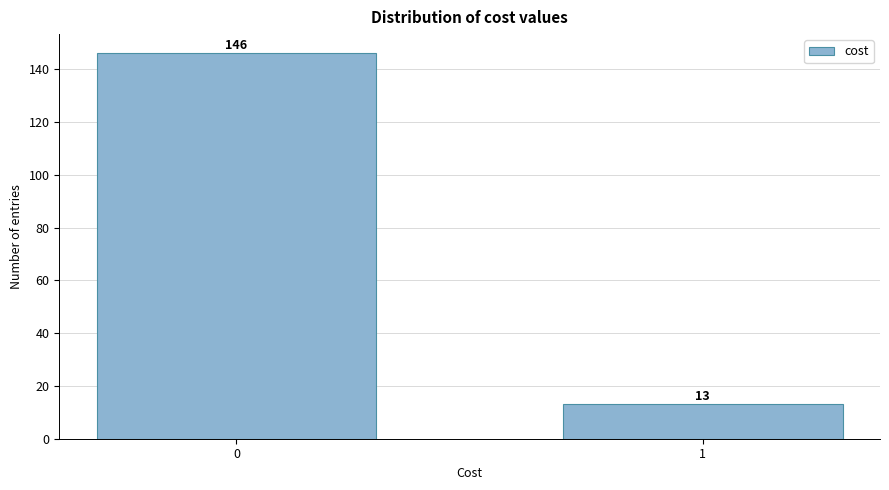

Reading left to right, extract all data points from this chart.

0=146	1=13